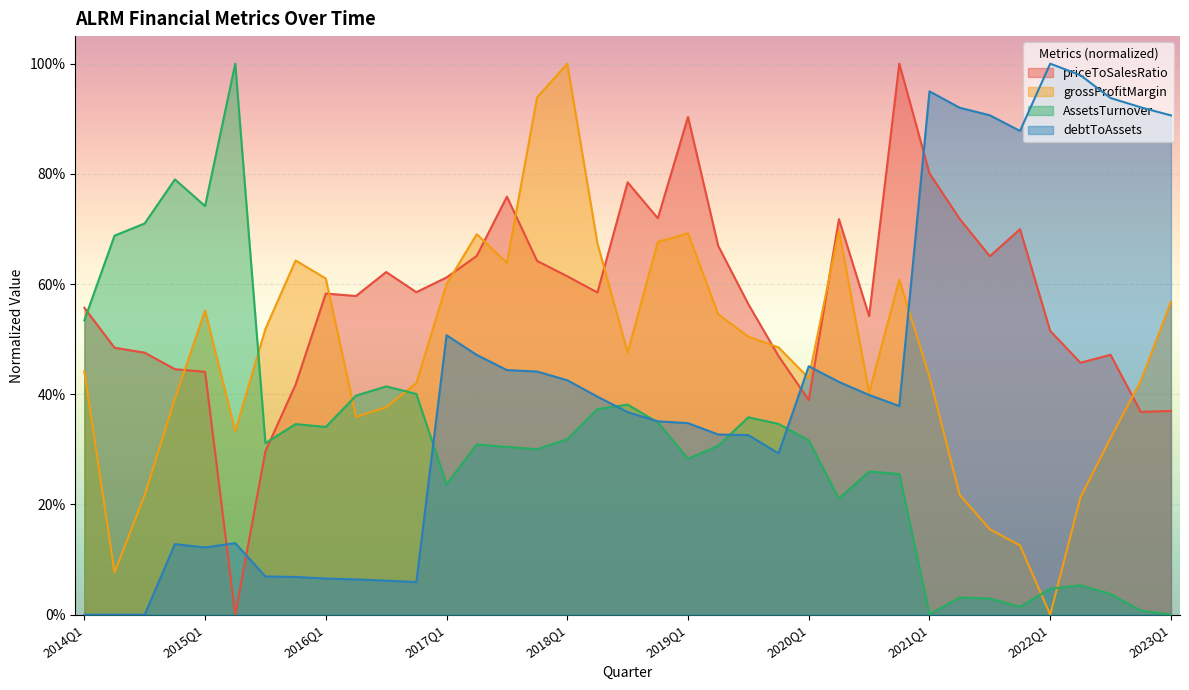

What is the sum of the priceToSalesRatio values at 2015Q2 and 2017Q1?

0.6